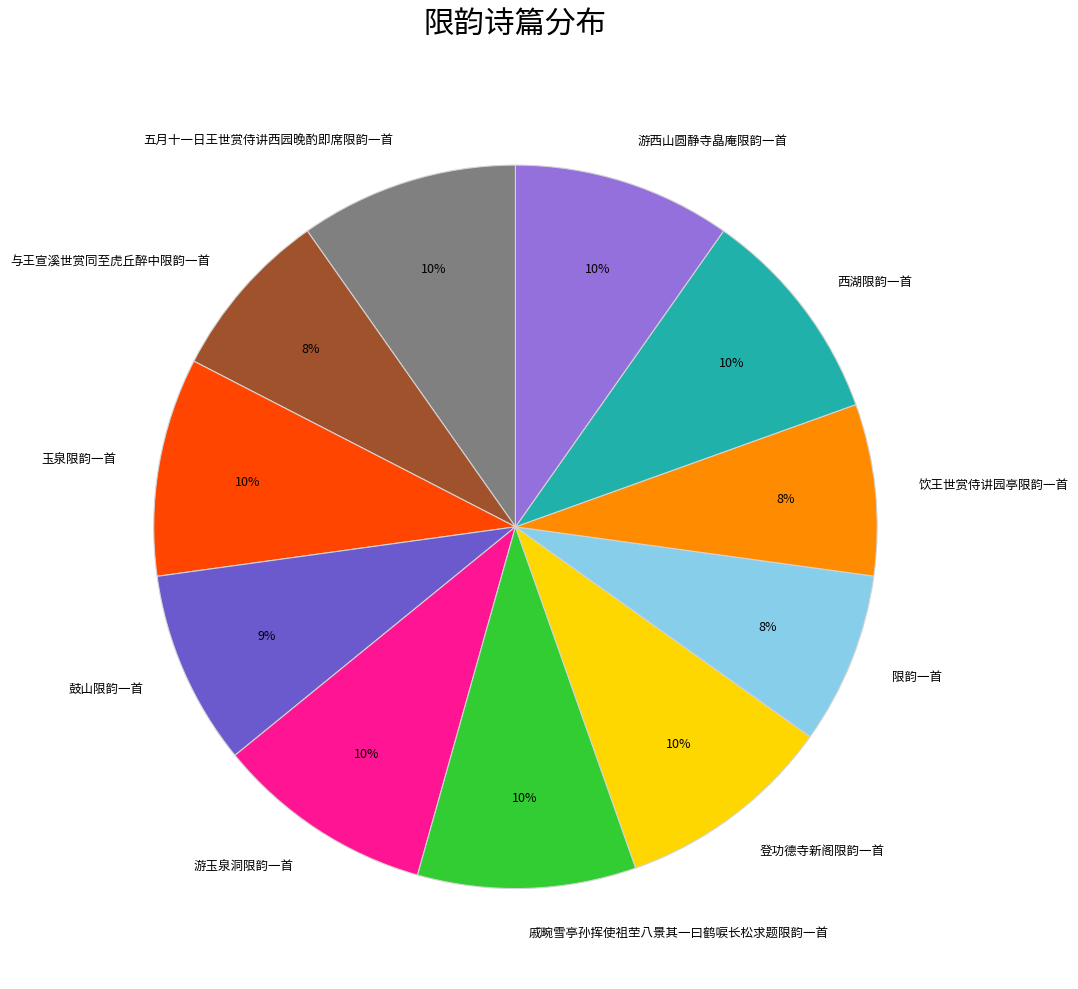

Is there a majority slice in this chart?

No